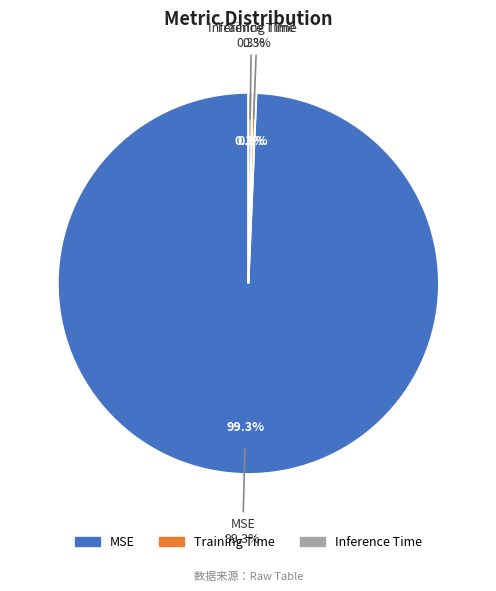

Count the number of slices in the pie.

3